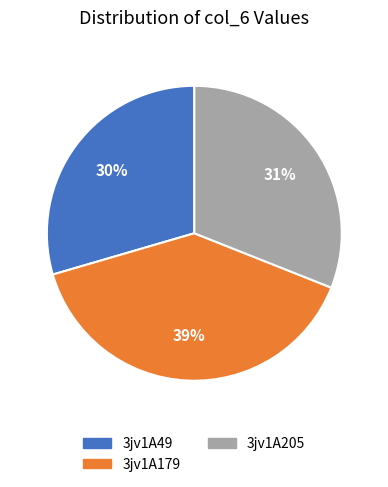

Which category has the biggest portion of the pie?

3jv1A179